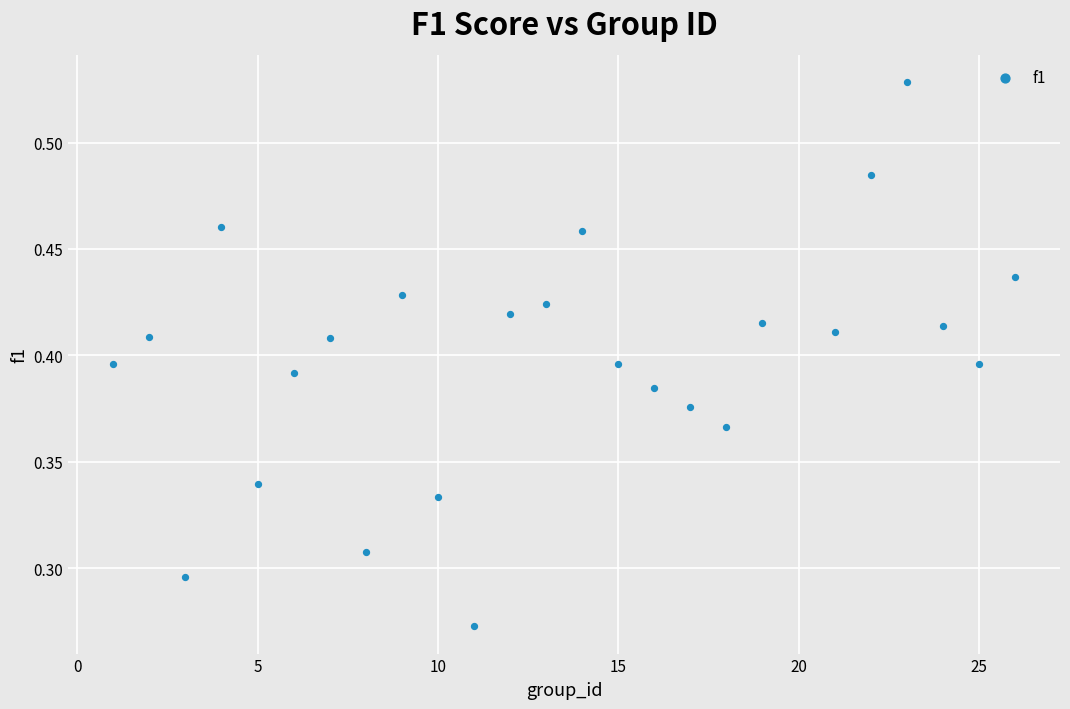

What is the range of X values (max minus min)?

25.0